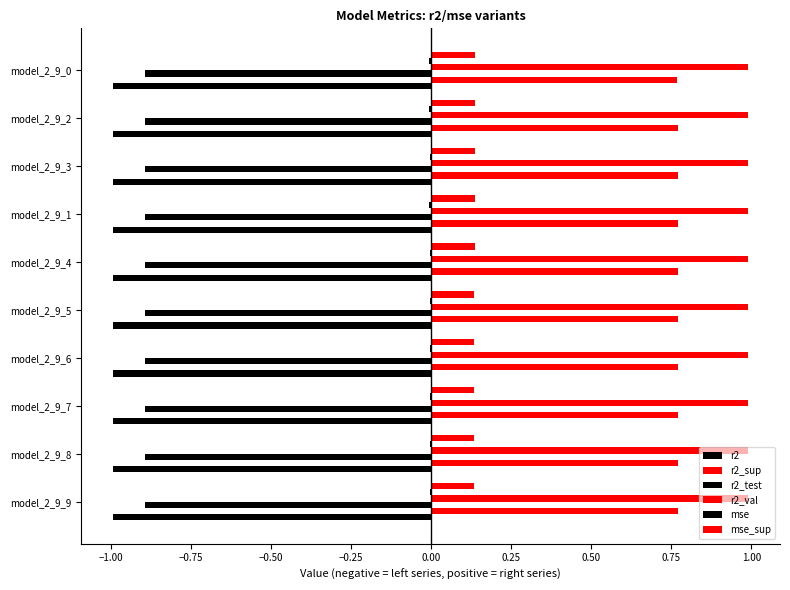

Count the number of data series in this chart.

6